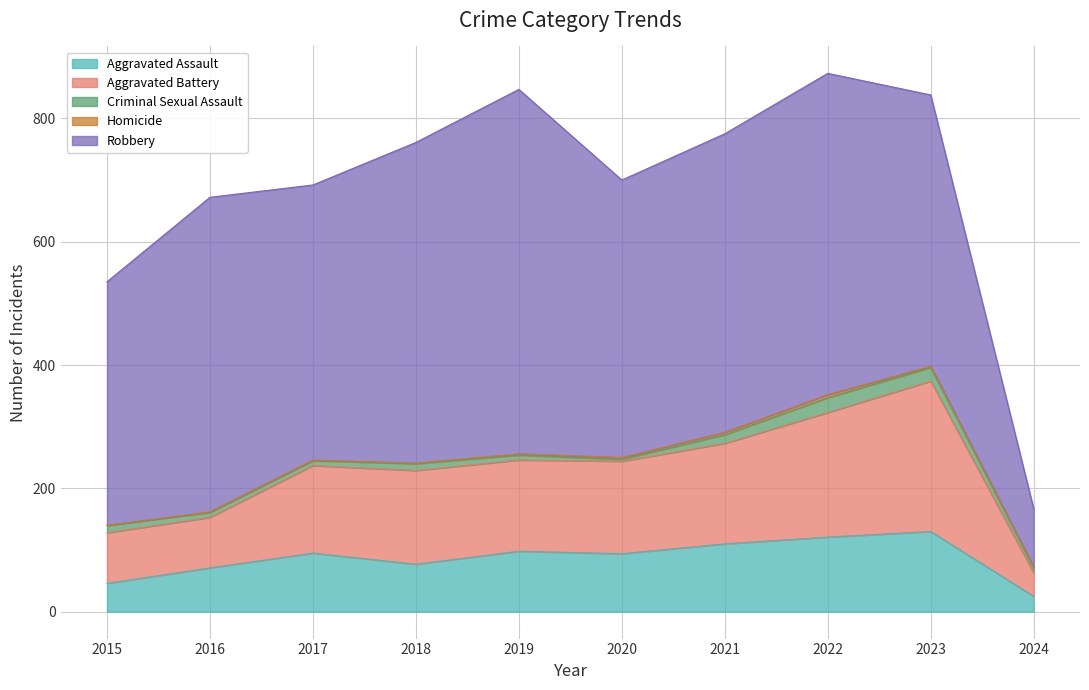

What is the total value across all series at 2022?

873